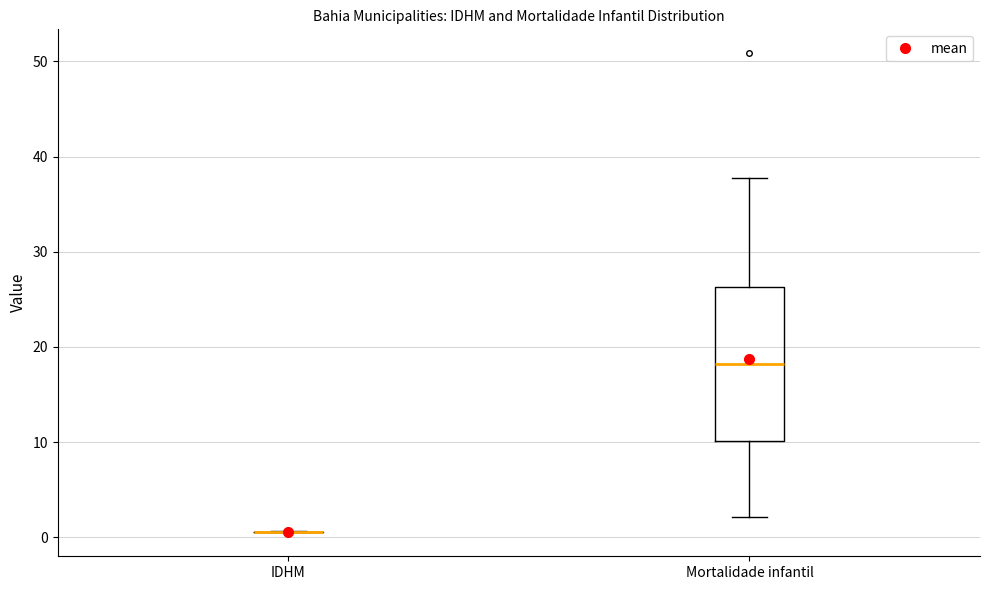

Comparing the boxes themselves (not the whiskers), which one is the tallest?

Mortalidade infantil